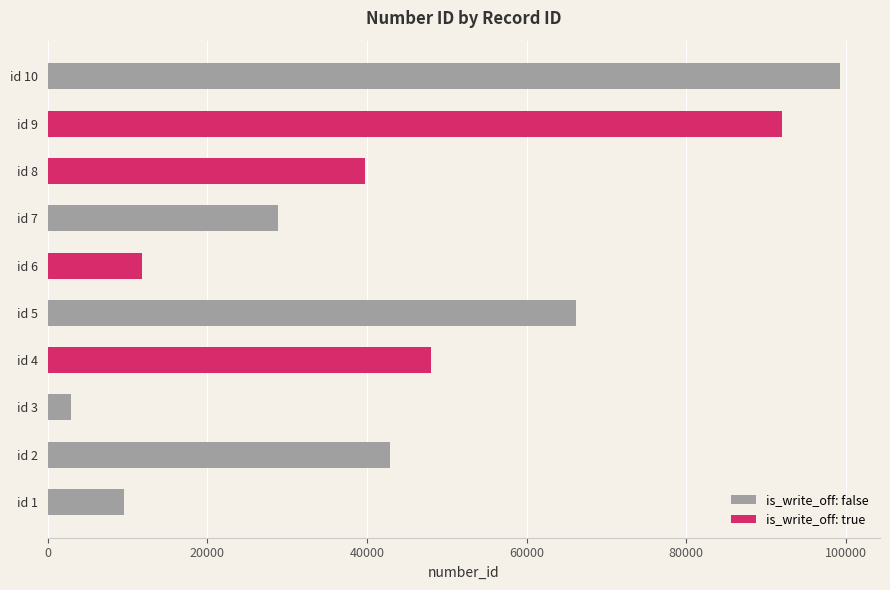

Reading bottom to top, what are all the values shown in this chart?

9539	42870	2916	48089	66243	11850	28888	39783	91953	99325